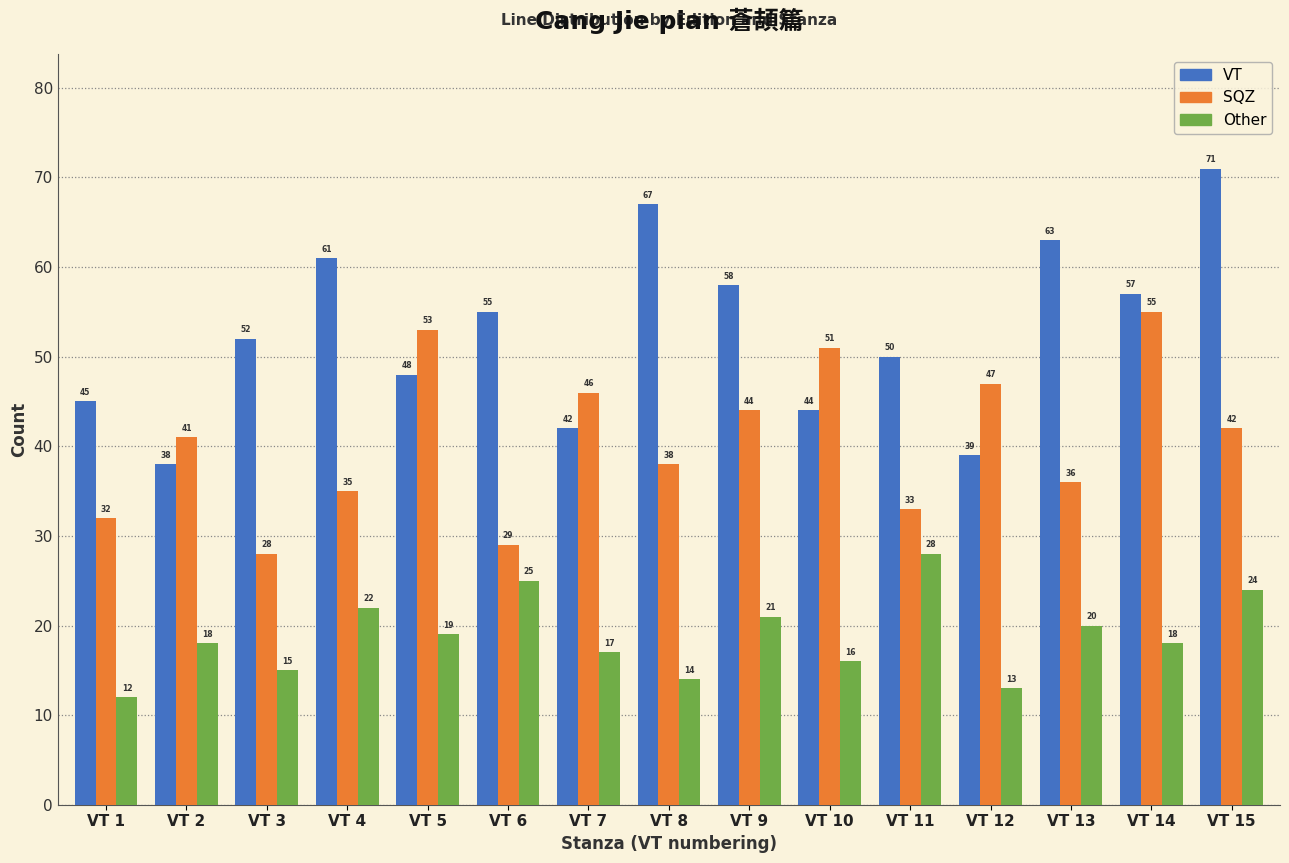

What is the difference between the maximum and minimum values in the SQZ series?

27